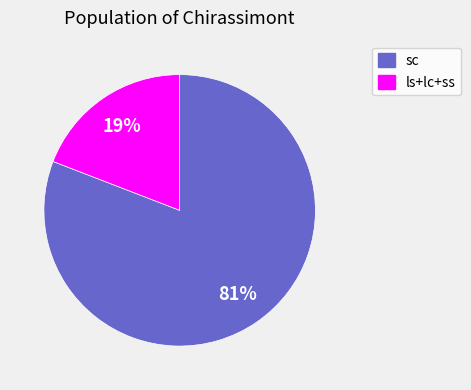

Is there a majority slice in this chart?

Yes